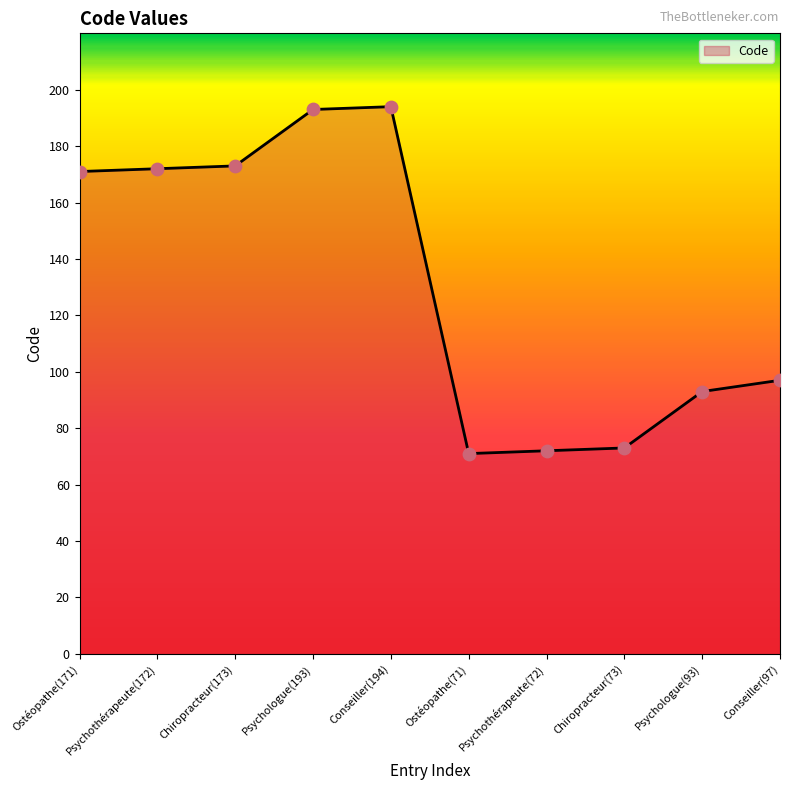

What is the change in value from Conseiller(194) to Conseiller(97)?

-97